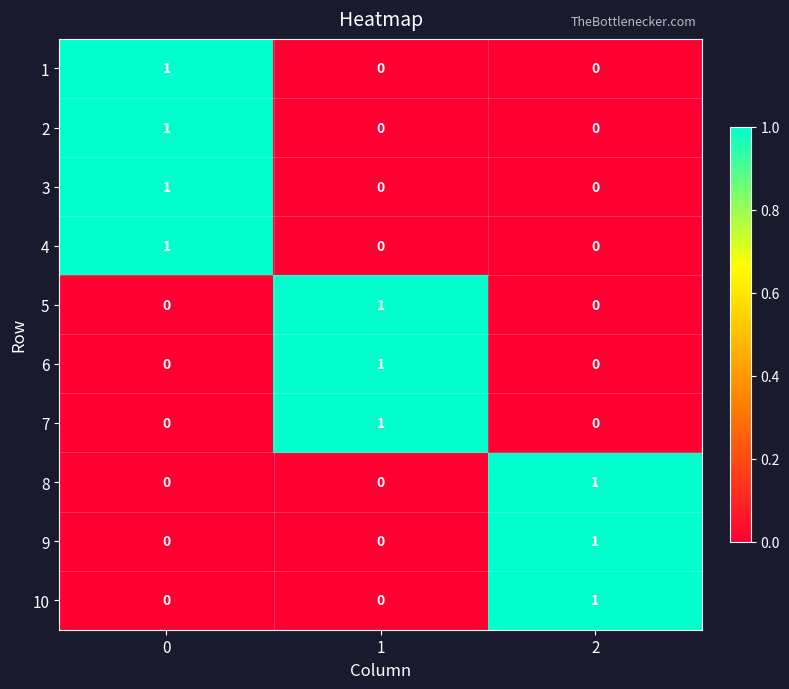

True or false: 8 has a value of 0 at 1.

True